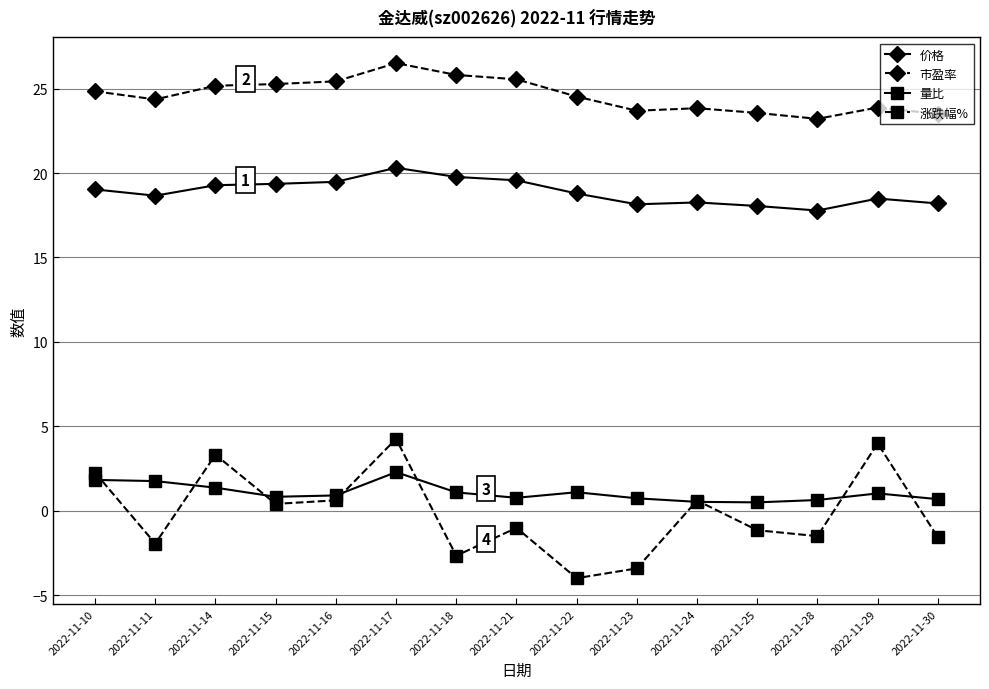

How many values in the 涨跌幅% series exceed -1?

7